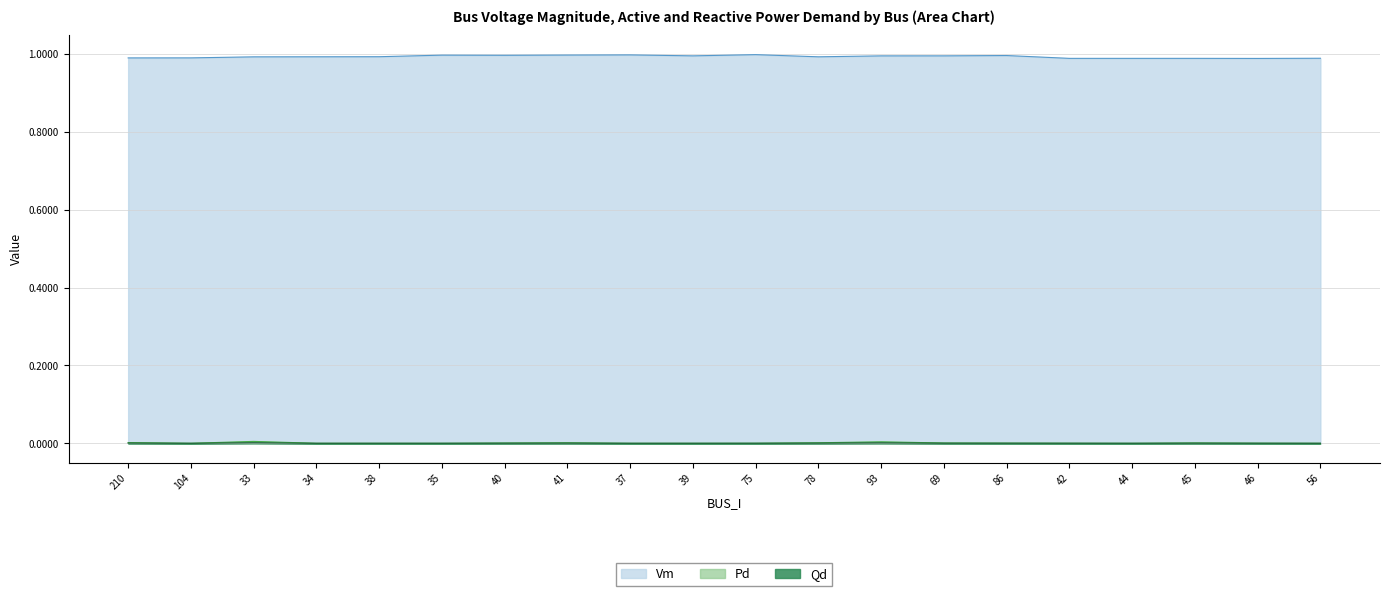

What is the greatest value displayed?

1.0